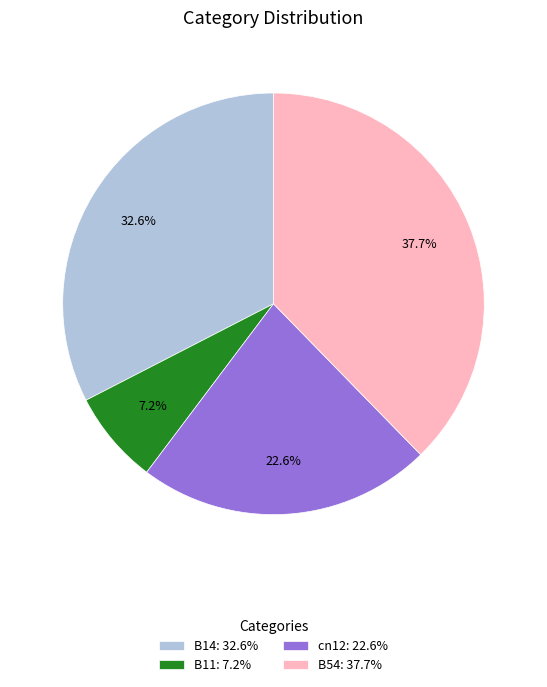

How much of the chart is everything except B14: 32.6%?

67.4%